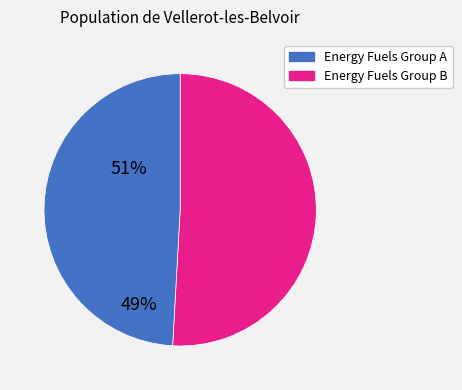

Is there any slice that represents more than half of the pie?

Yes